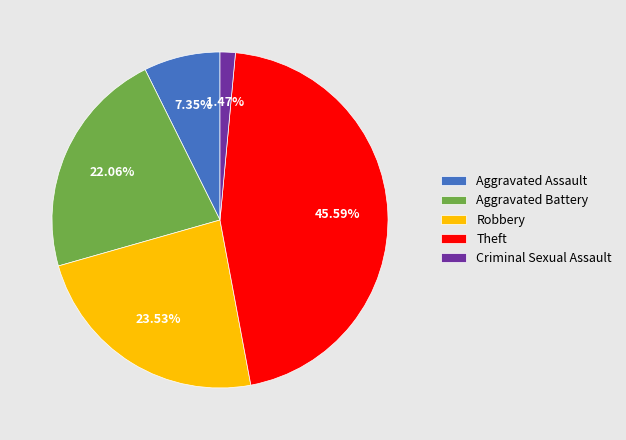

Between Robbery and Criminal Sexual Assault, which is larger?

Robbery